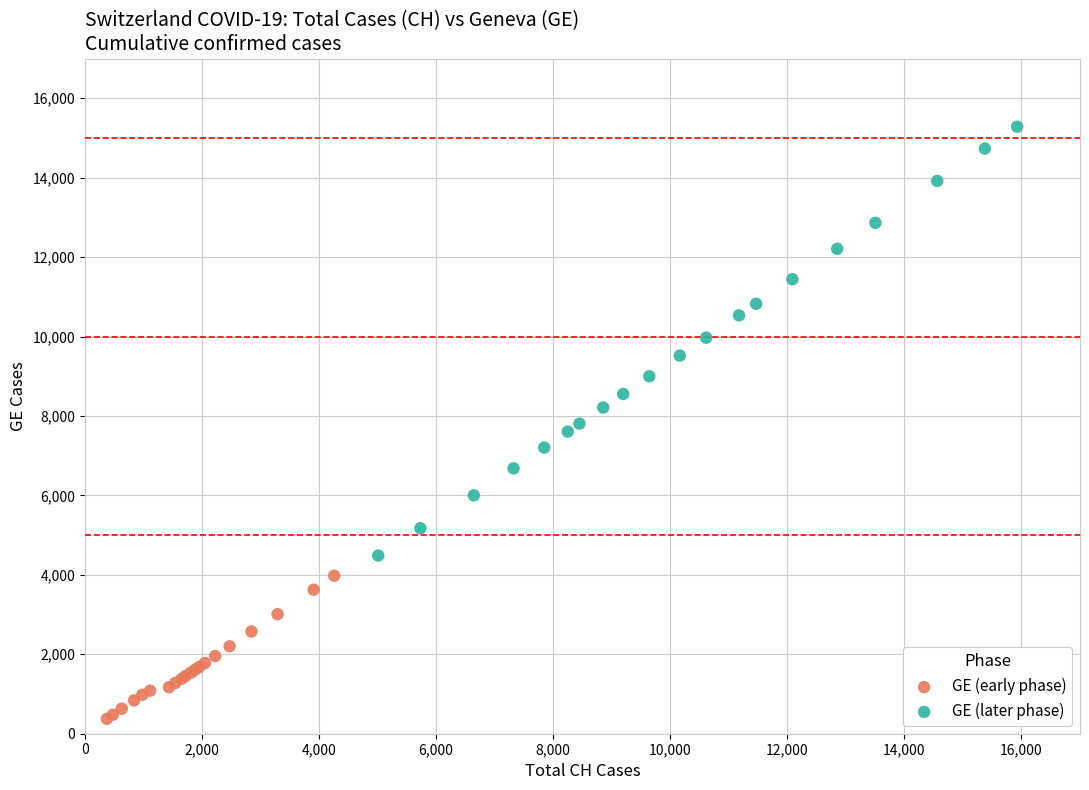

What are all the series names shown in the legend?

GE (early phase), GE (later phase)